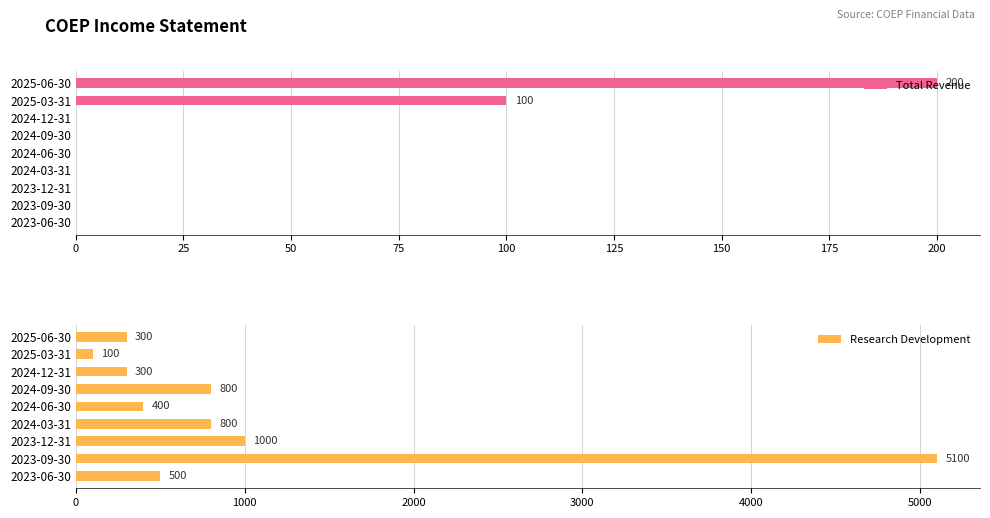

Which series has the largest range (max minus min)?

Research Development